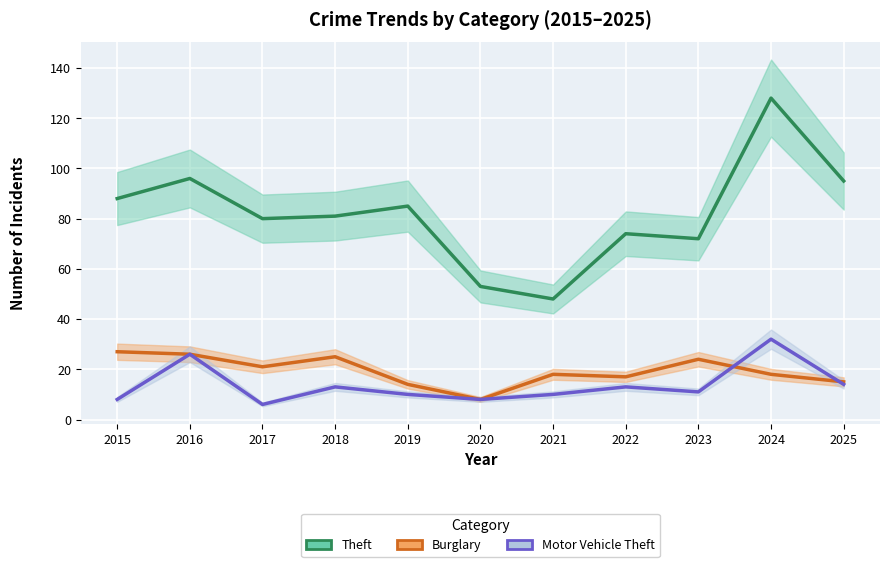

The Motor Vehicle Theft series shows 17 at 2024. True or false?

False